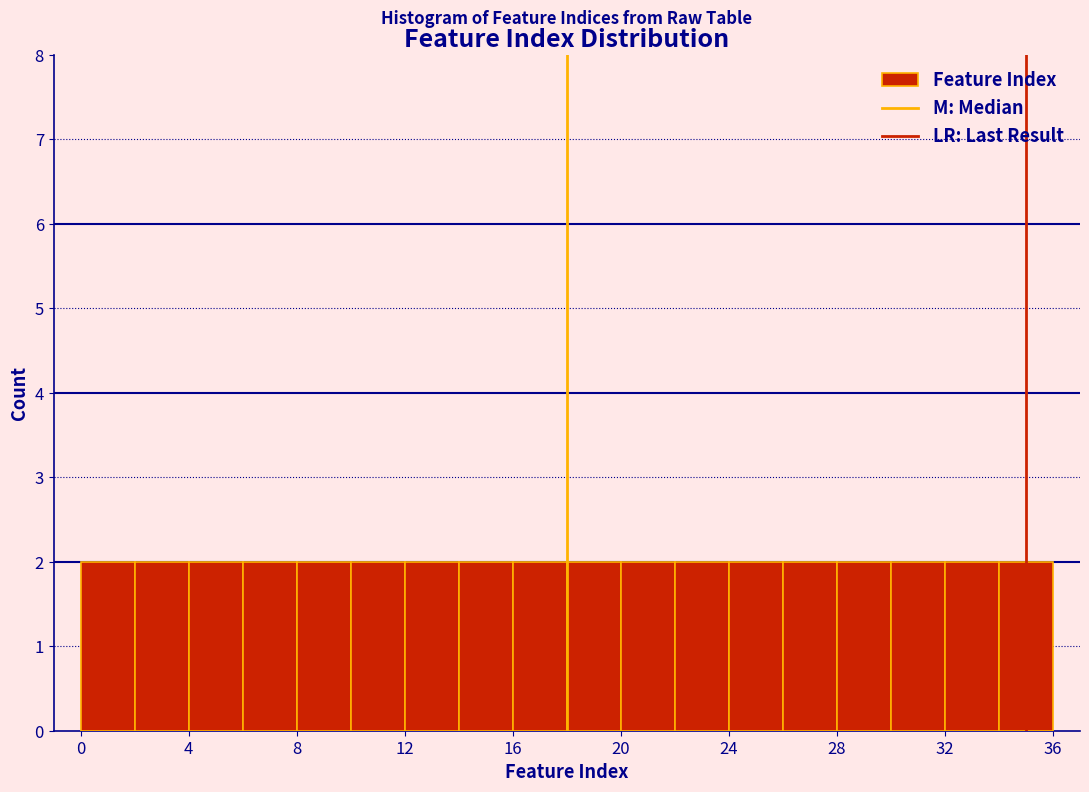

Reading left to right, list every bar in this chart as the range it spans on the x-axis followed by its height. The values are not printed on the chart, so give them approximately, as read against the axis.

0 to 2: 2
2 to 4: 2
4 to 6: 2
6 to 8: 2
8 to 10: 2
10 to 12: 2
12 to 14: 2
14 to 16: 2
16 to 18: 2
18 to 20: 2
20 to 22: 2
22 to 24: 2
24 to 26: 2
26 to 28: 2
28 to 30: 2
30 to 32: 2
32 to 34: 2
34 to 36: 2